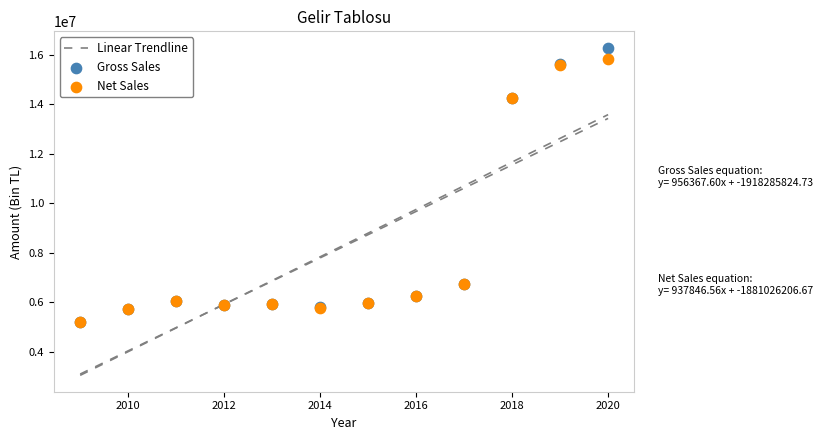

Which series has the widest spread of Y values?

Gross Sales